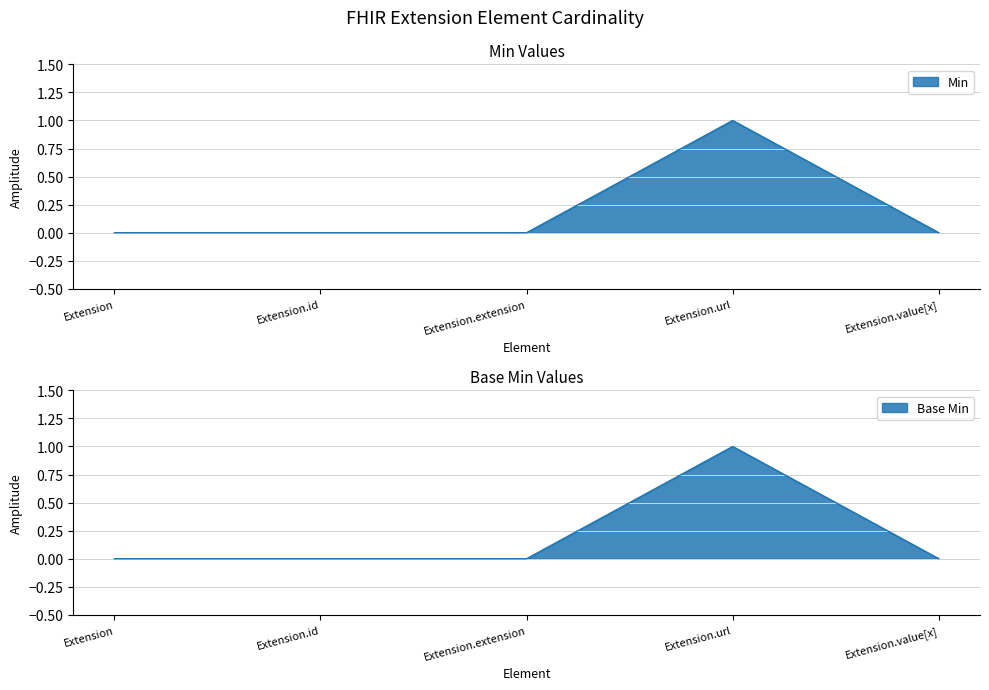

True or false: Min and Base Min cross at least once.

False